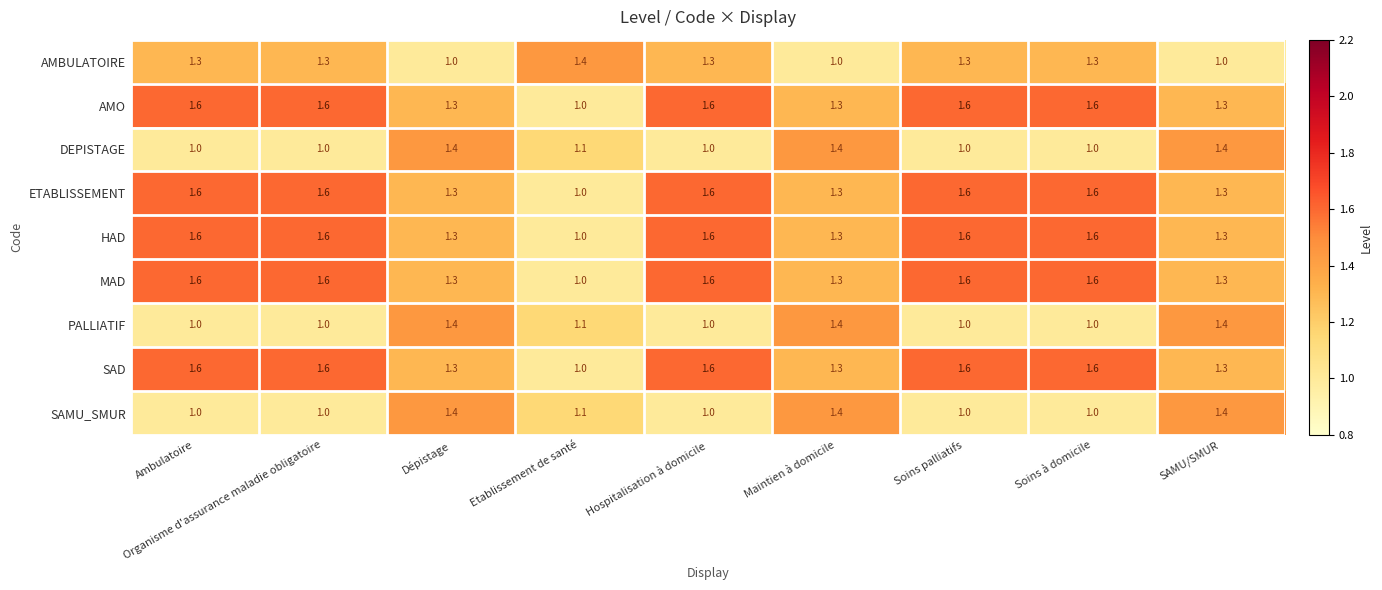

What is the smallest value displayed?

1.0